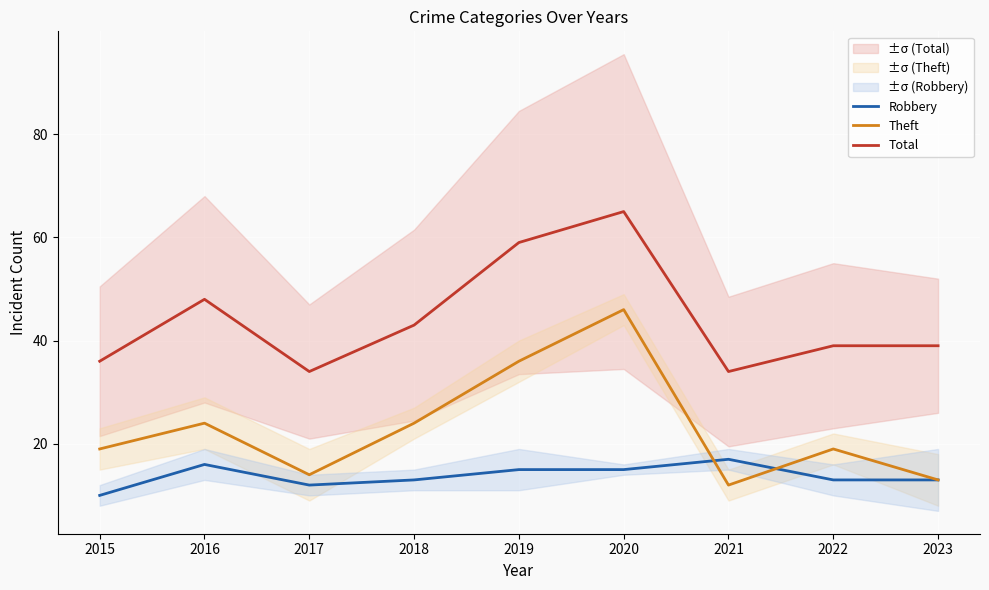

What is the average value of the Robbery series?

14